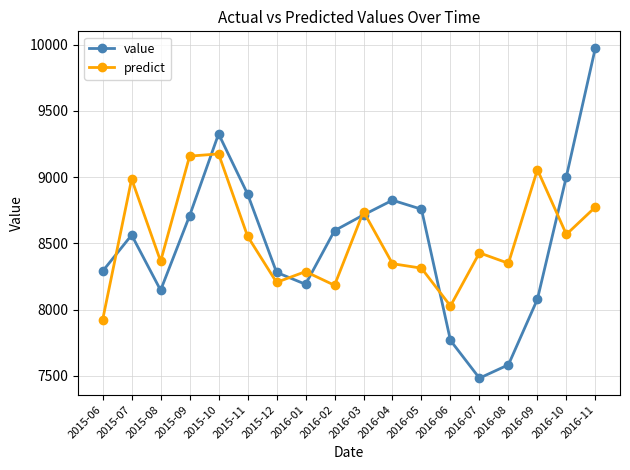

How many lines are shown in the chart?

2